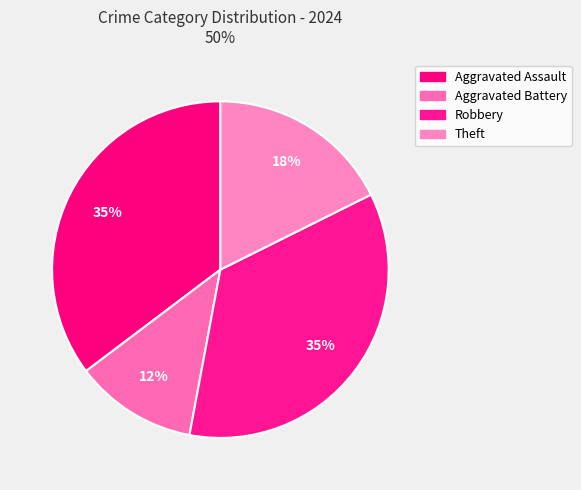

Count the number of slices in the pie.

4